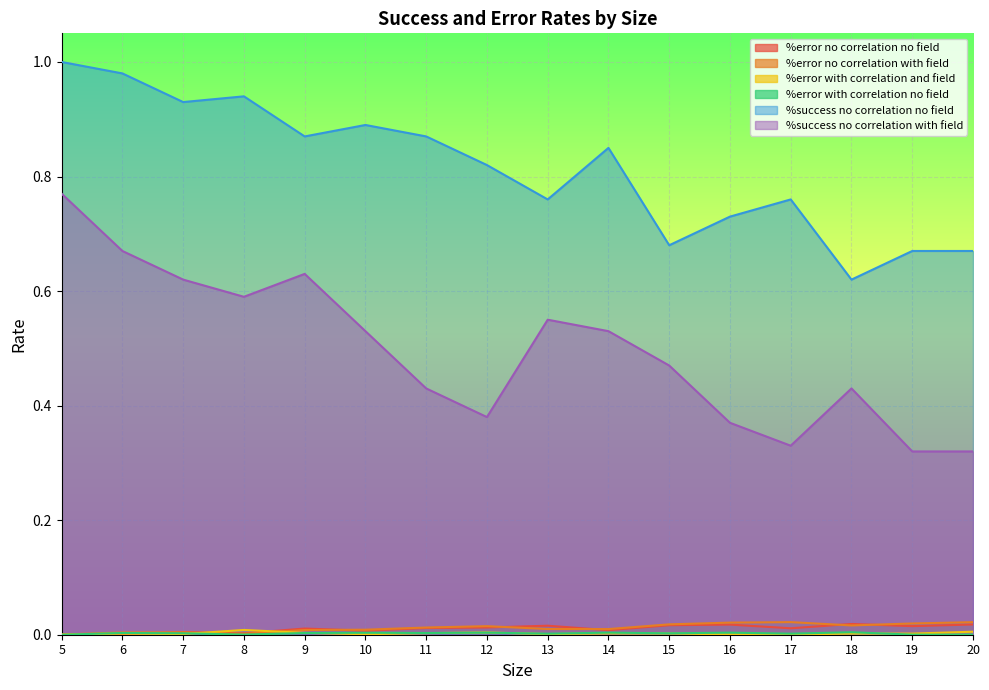

True or false: %success no correlation with field has a value of 0.6 at 8.

True